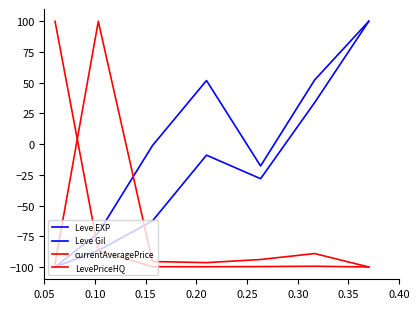

Which category has the highest value in the LevePriceHQ series?

0.10